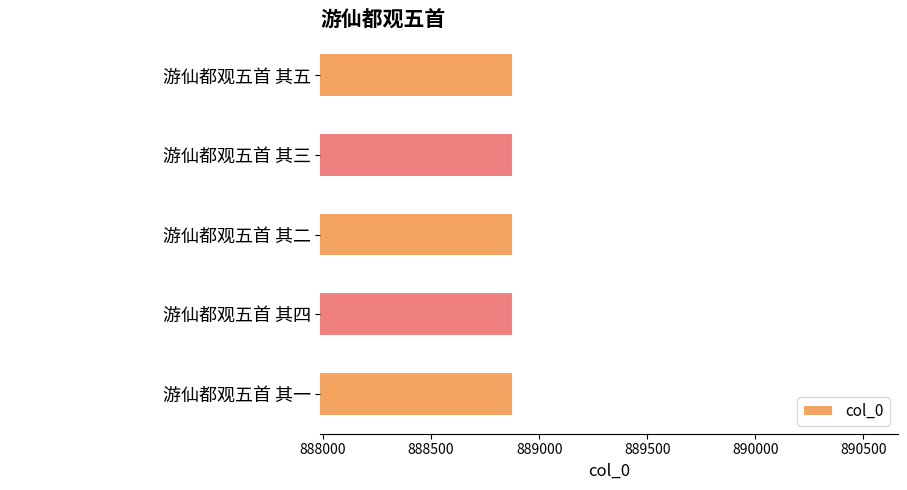

What is the difference between the second highest and minimum values?

3